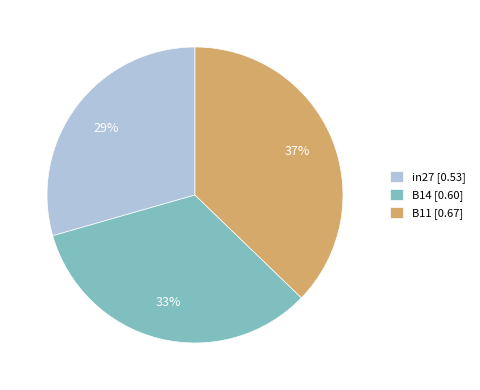

Which category has the smallest portion of the pie?

in27